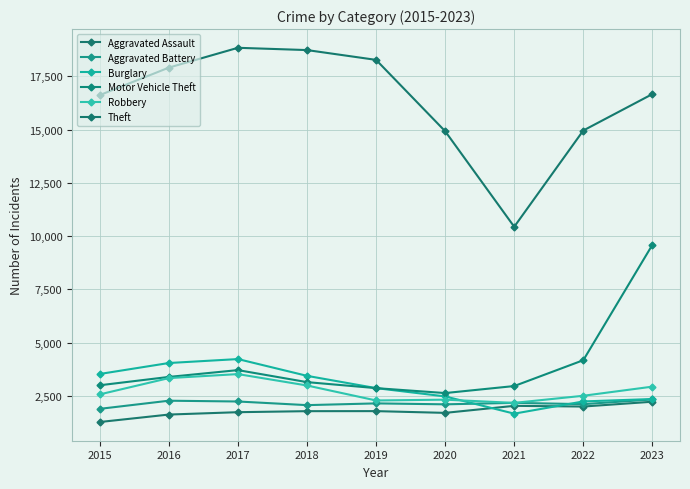

What is the value of the Burglary point at the 4th from the left?

3444